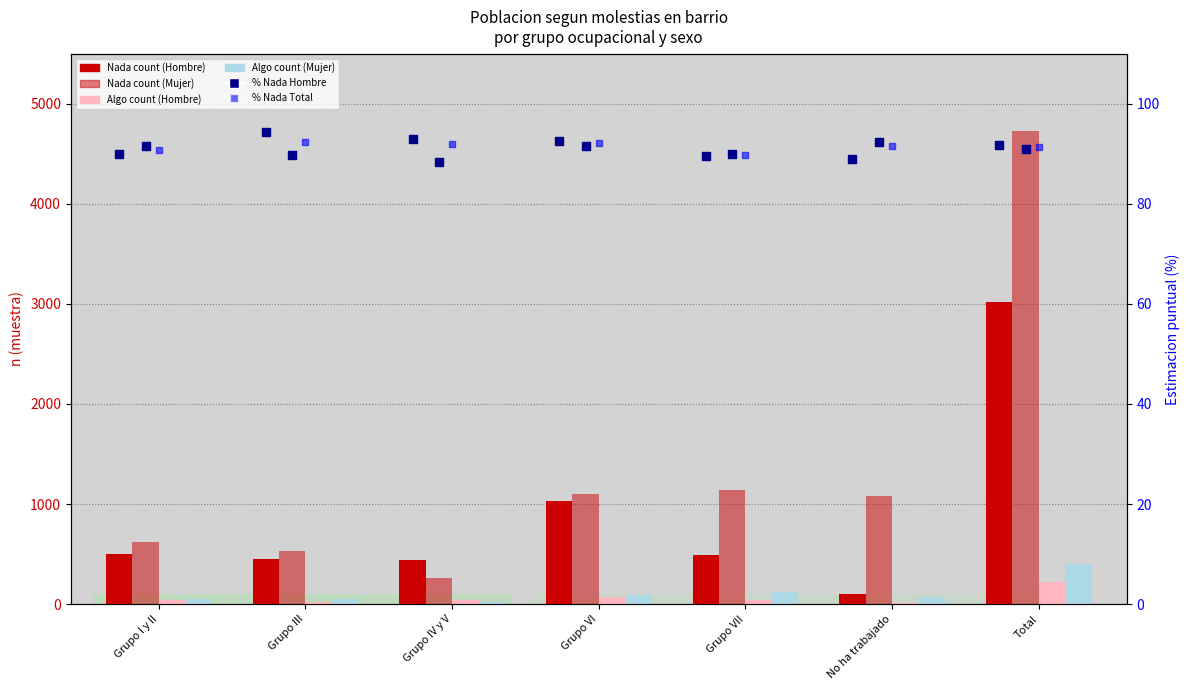

What is the total value across all series at Grupo VII?

1789